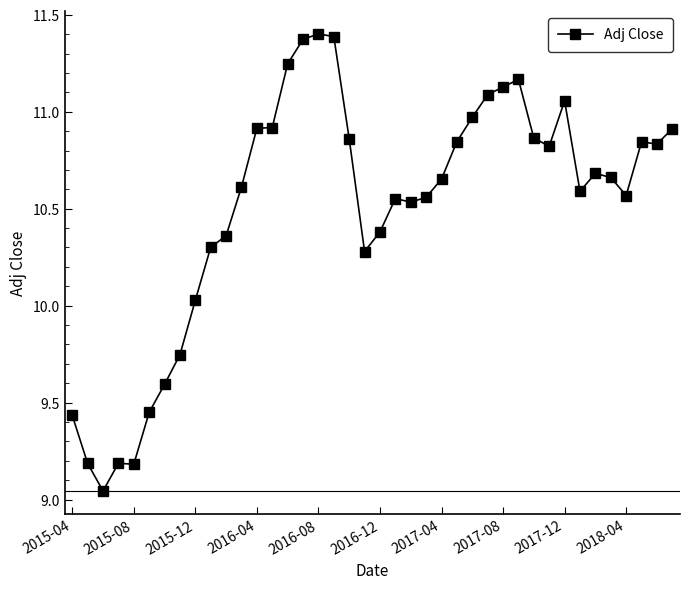

What is the difference between the second highest and second lowest values?

2.2